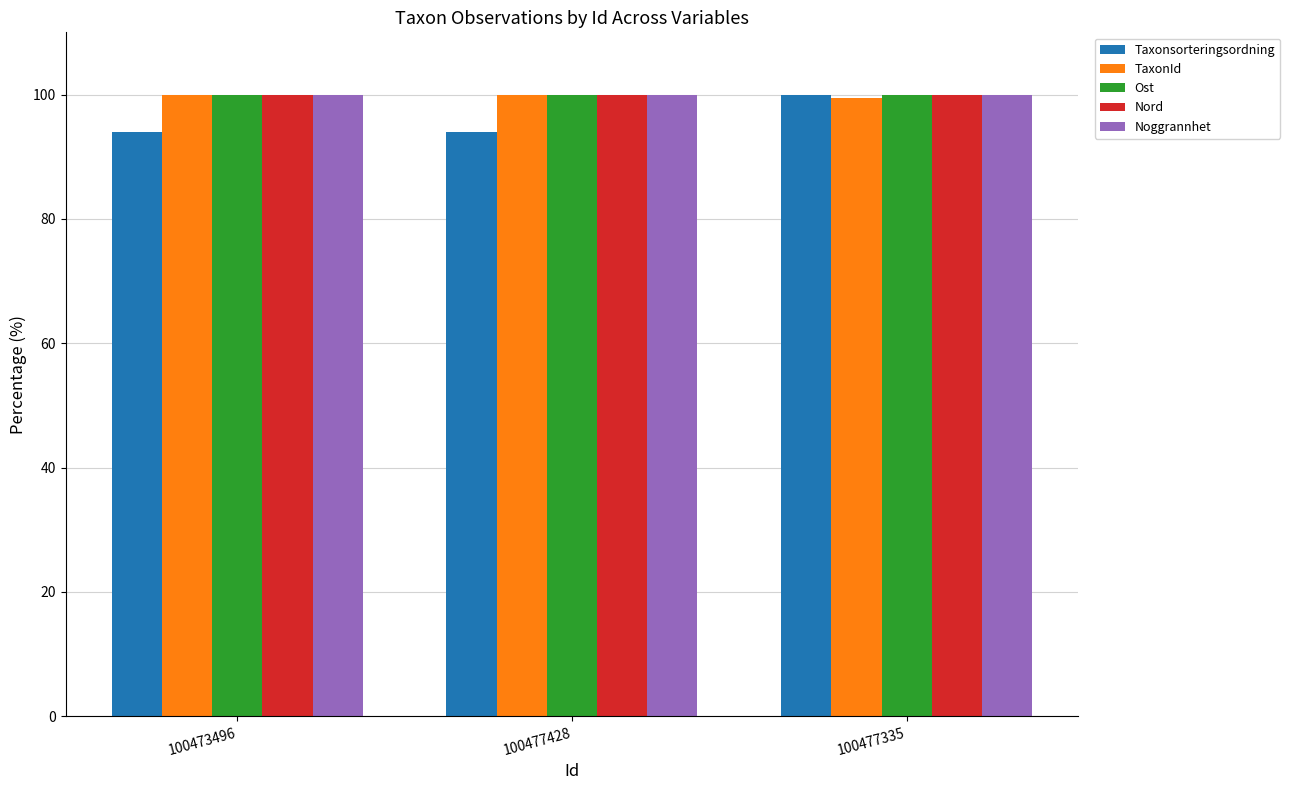

What is the total value across all series at 100477335?

499.5